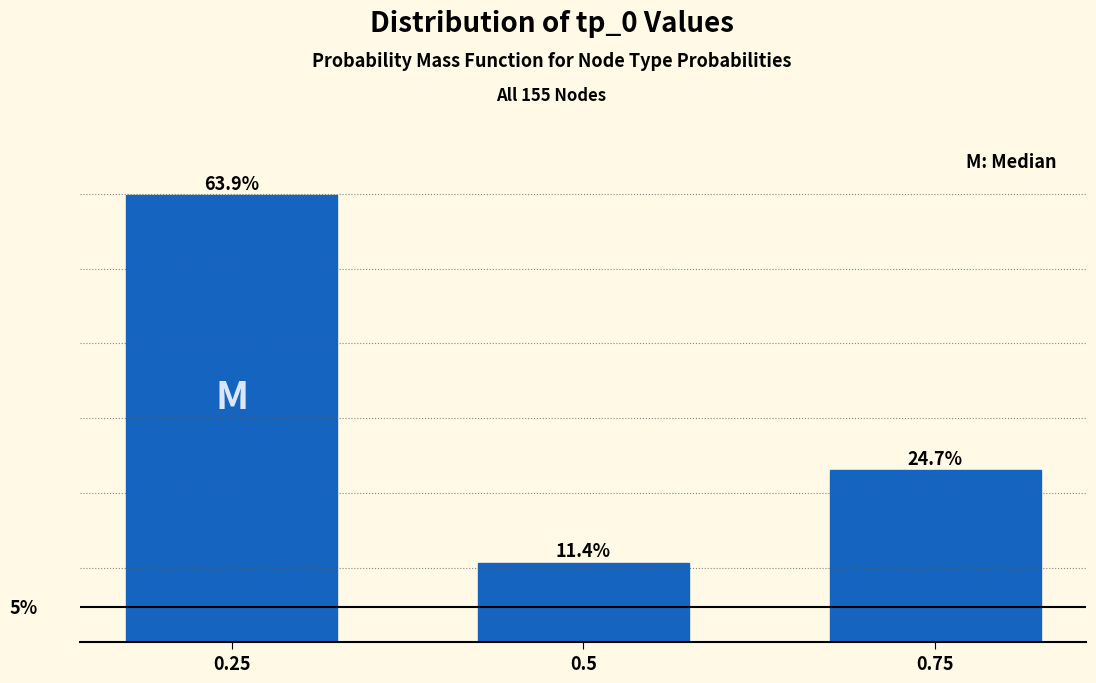

Rank the categories by value from highest to lowest.

0.25, 0.75, 0.5